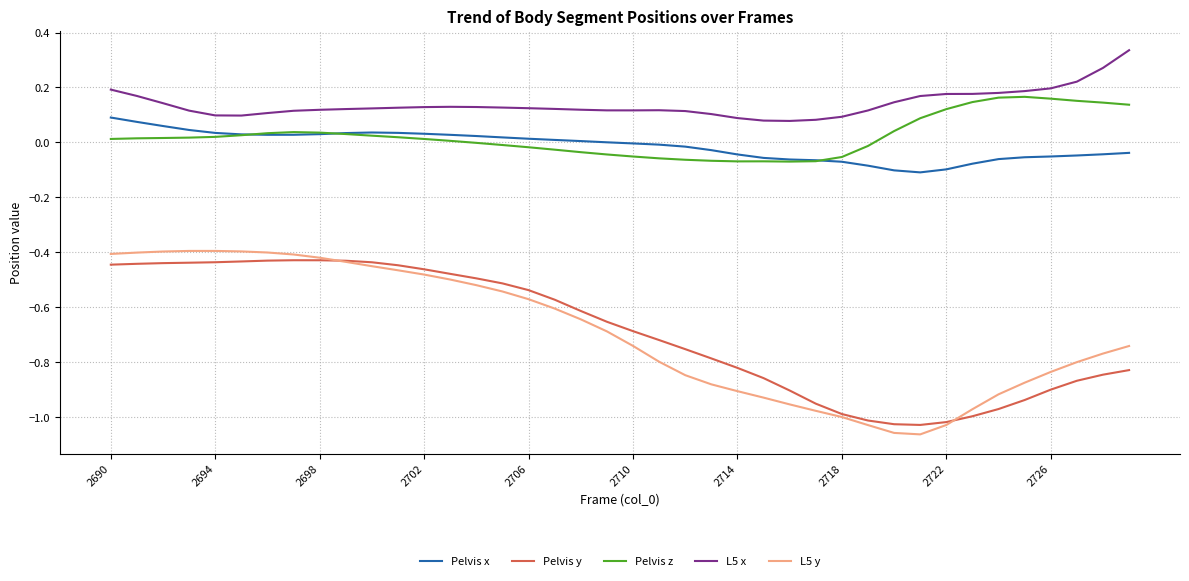

Which series has the largest total across all categories?

L5 x